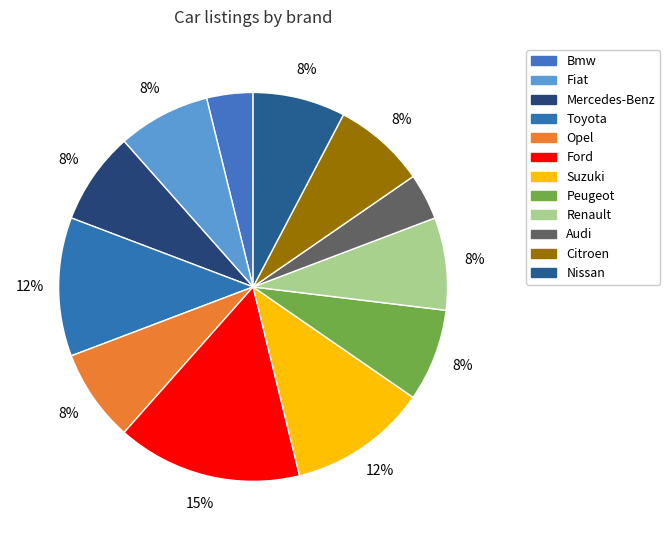

What is the largest slice in the pie chart?

Ford